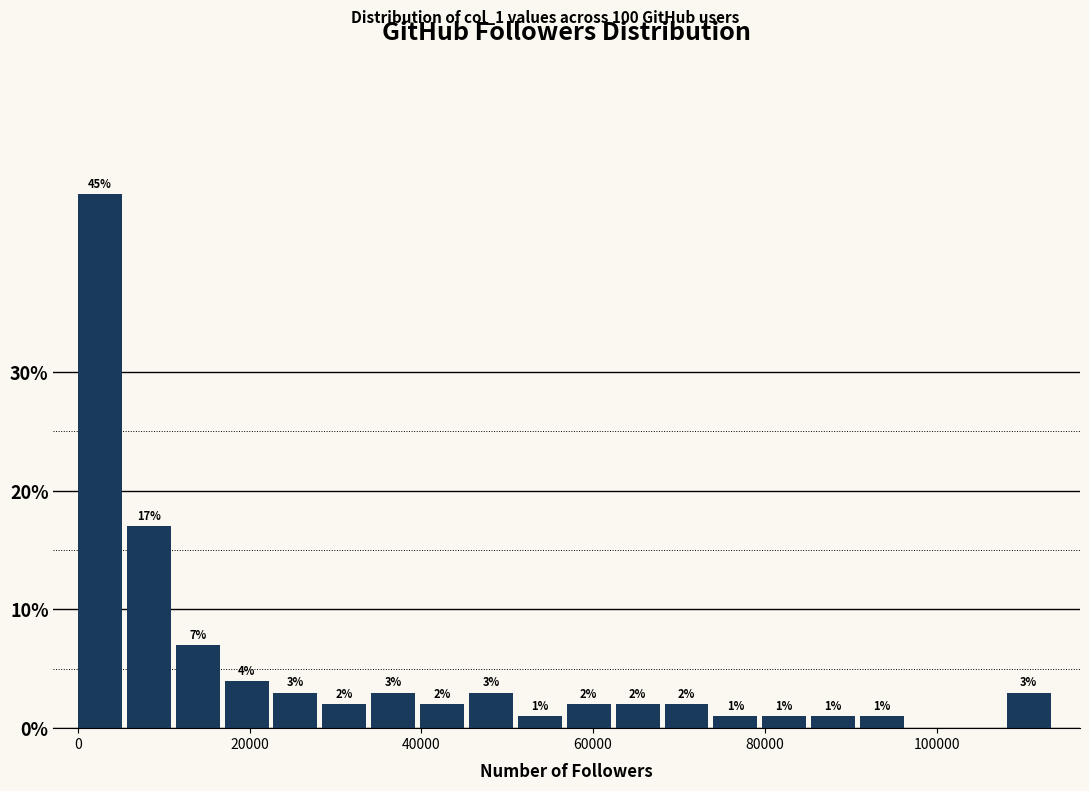

Read against the x-axis, roughly where is the centre of the tallest bar?

2000